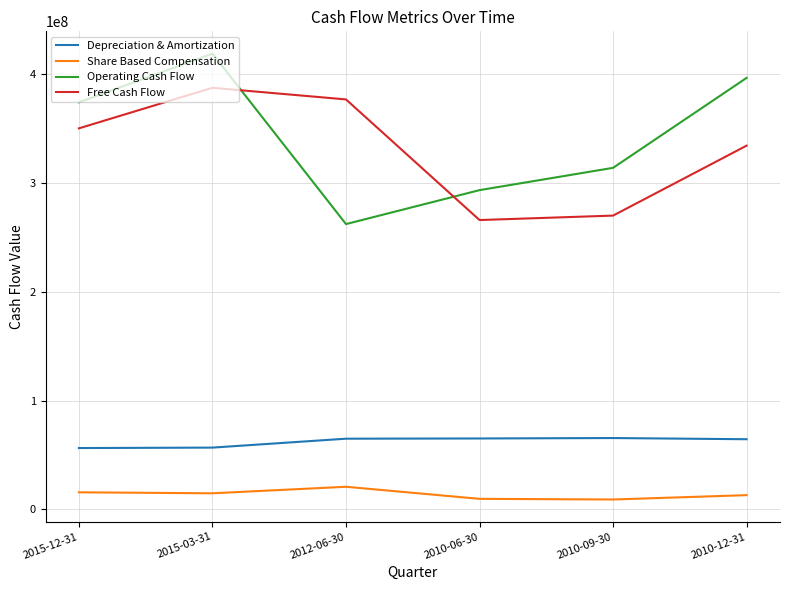

Which series has the largest total across all categories?

Operating Cash Flow